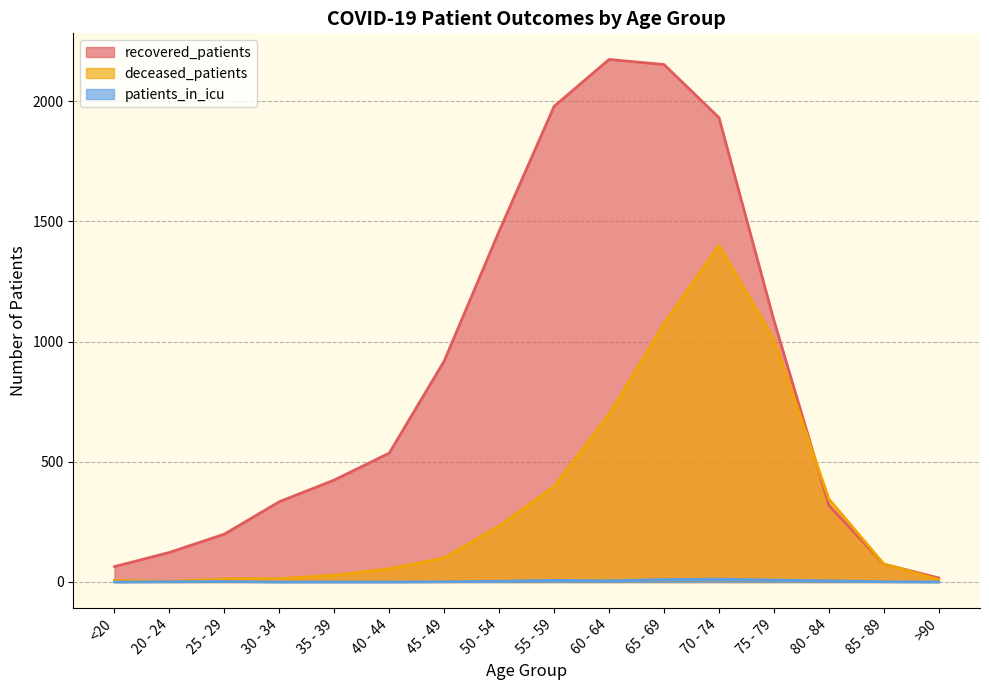

True or false: patients_in_icu has a value of 7 at 55 - 59.

True